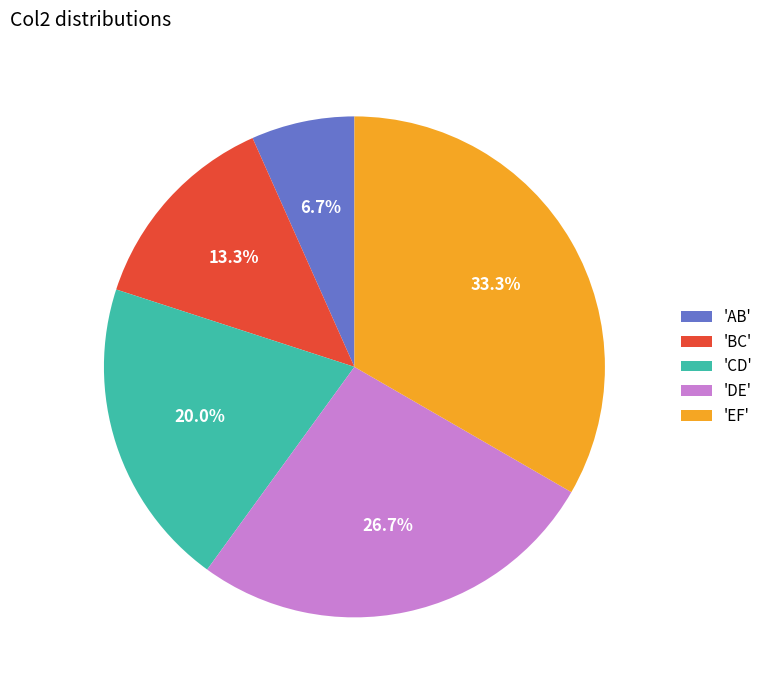

Which category has the smallest portion of the pie?

'AB'